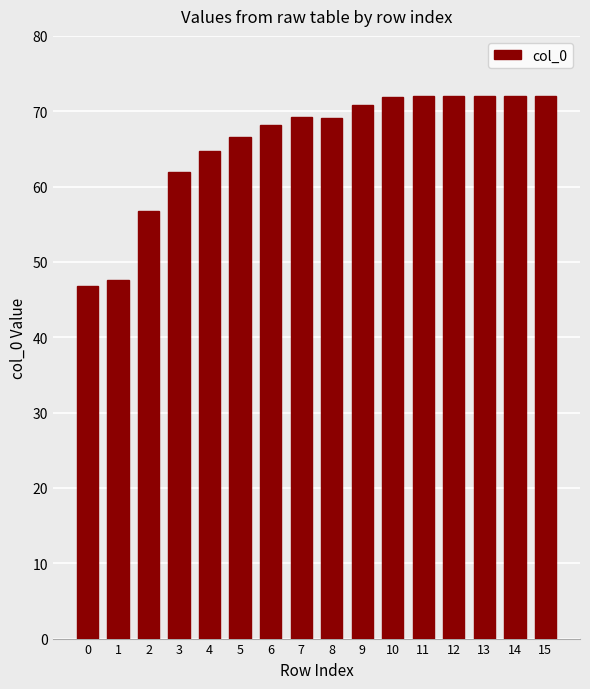

Which has a higher value, 13 or 3?

13